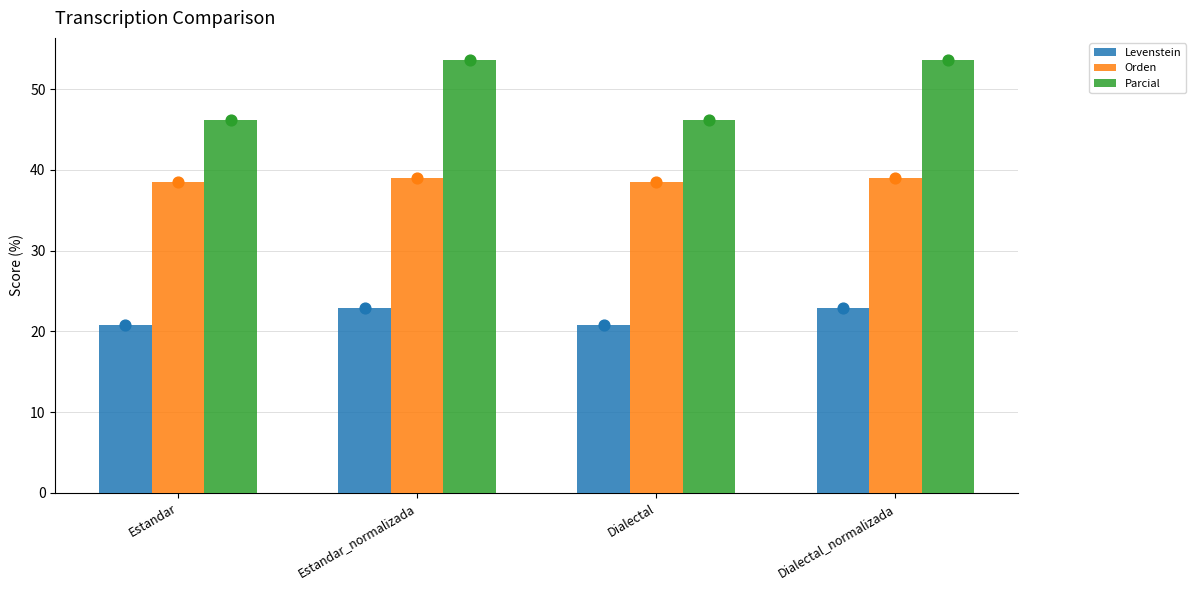

What is the total value across all series at Dialectal?

105.4